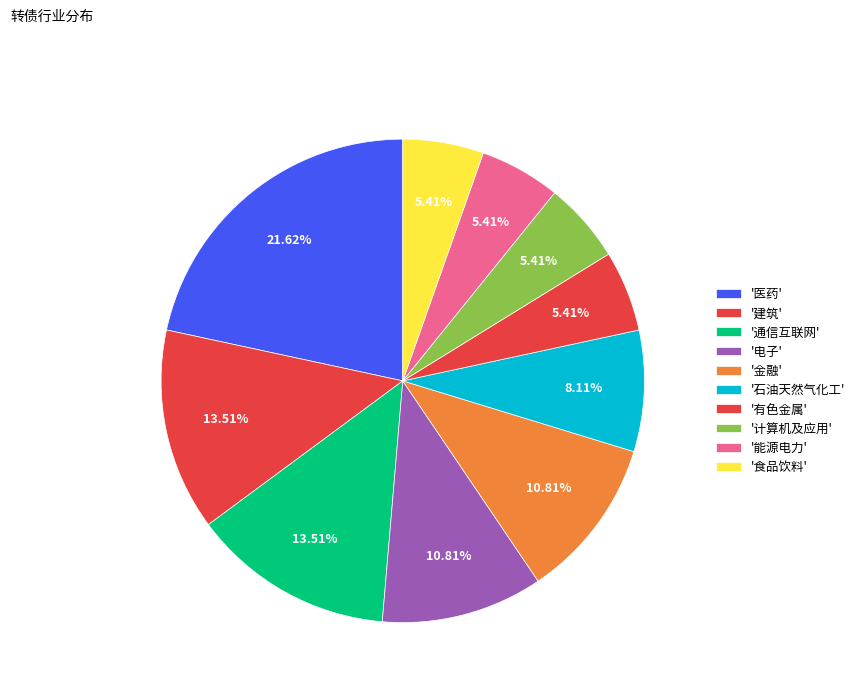

Is there a majority slice in this chart?

No